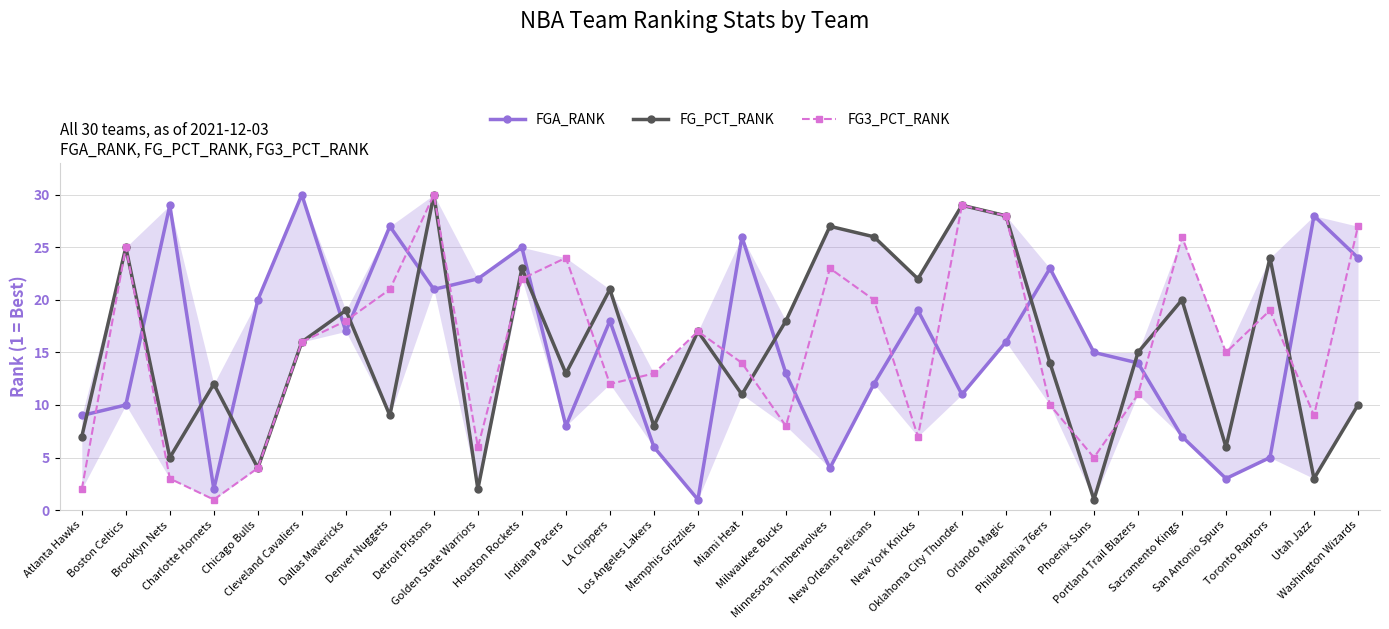

What are all the series names shown in the legend?

FGA_RANK, FG_PCT_RANK, FG3_PCT_RANK